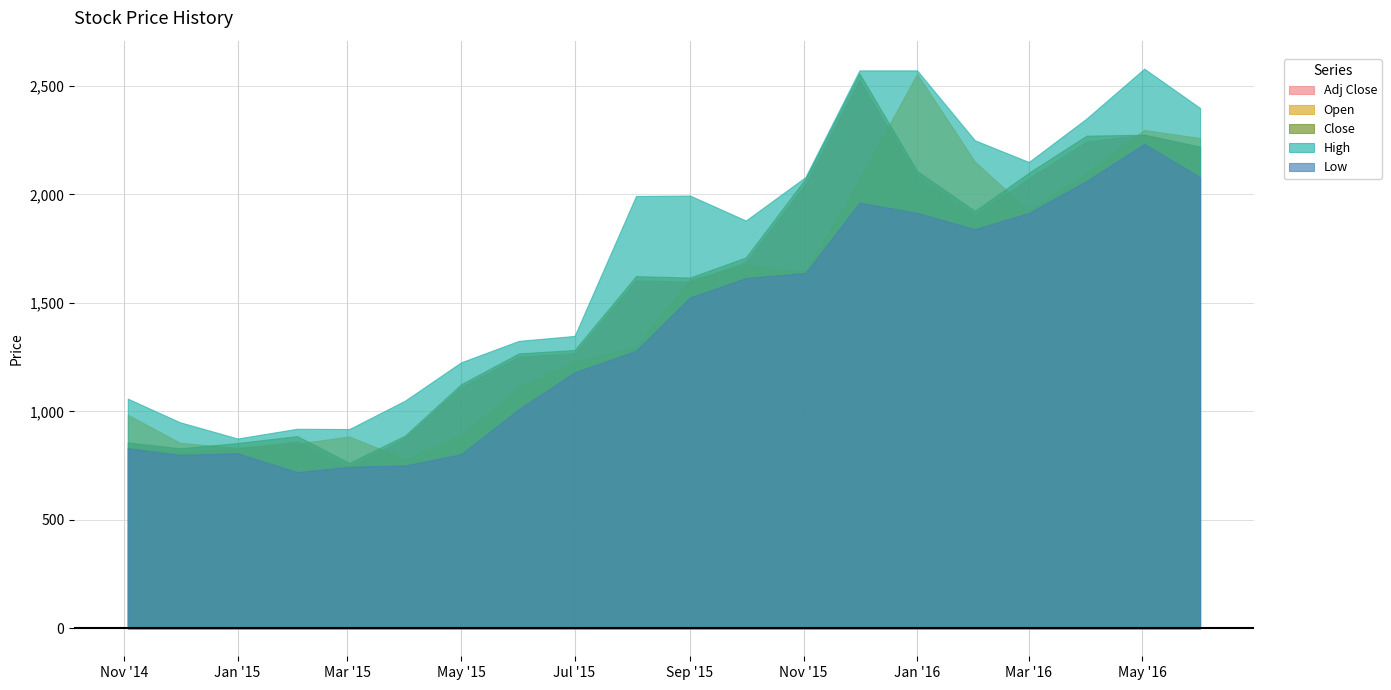

Which label corresponds to the largest value in the chart?

2016-05-02